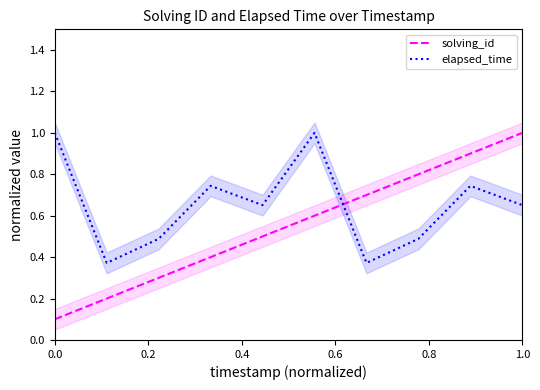

Which series ends up on top after the final intersection of solving_id and elapsed_time?

solving_id